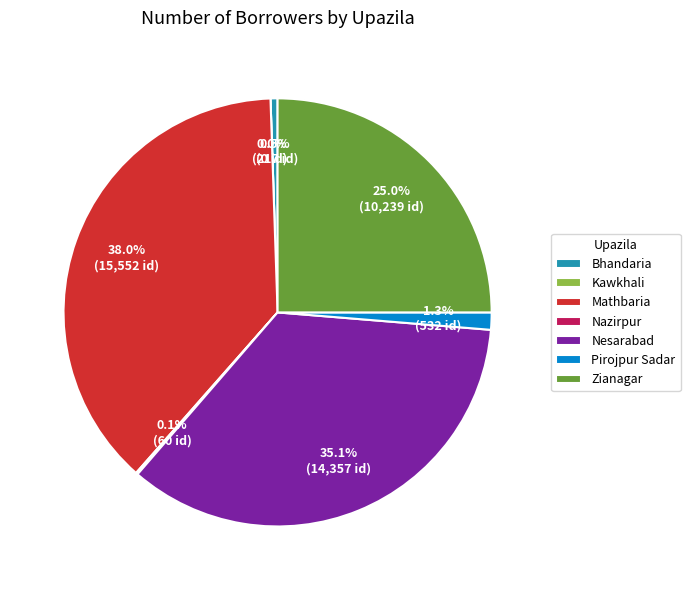

Which has a higher value, Mathbaria or Nazirpur?

Mathbaria